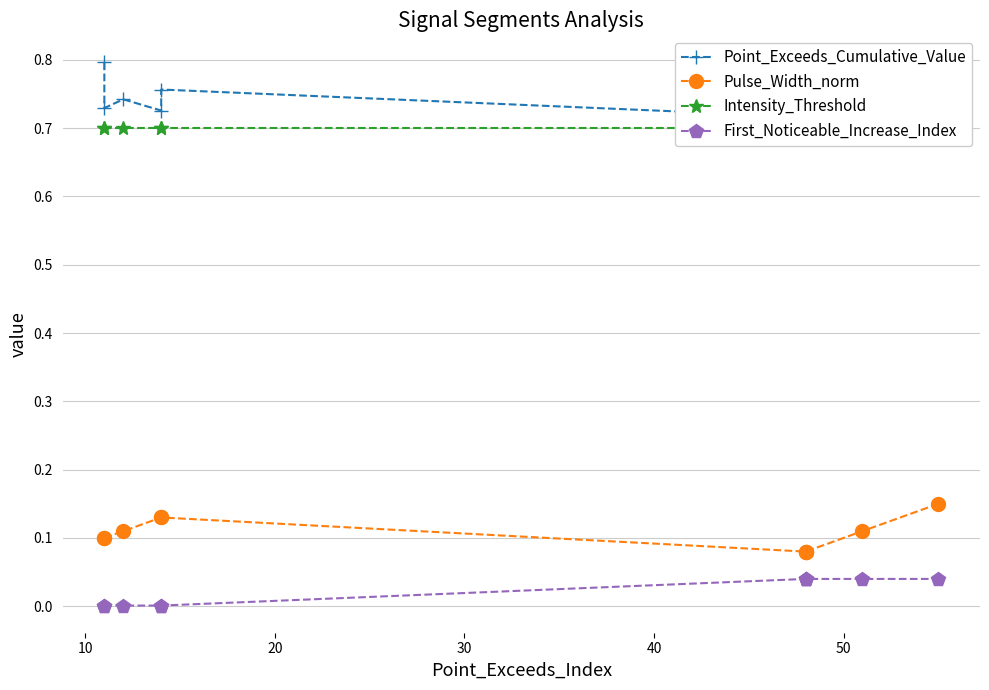

The First_Noticeable_Increase_Index series shows 0.0 at 9. True or false?

False